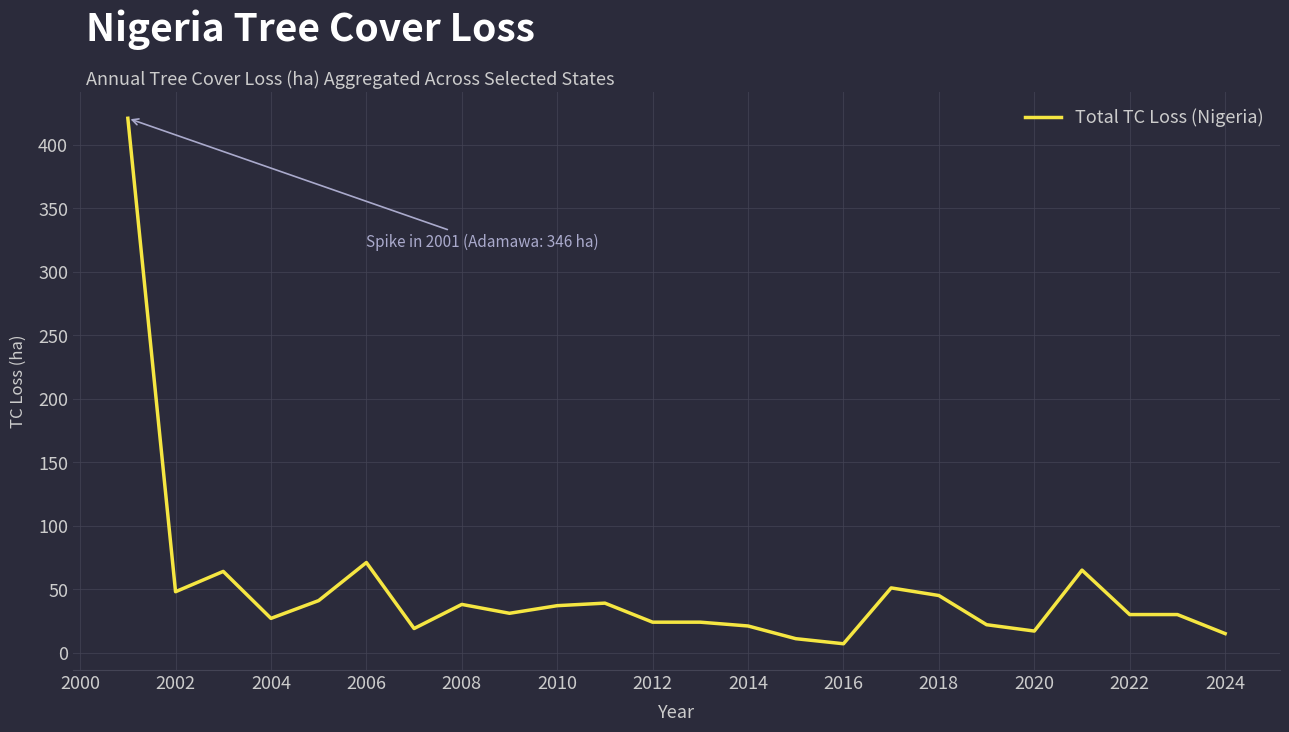

What is the greatest value displayed?

421